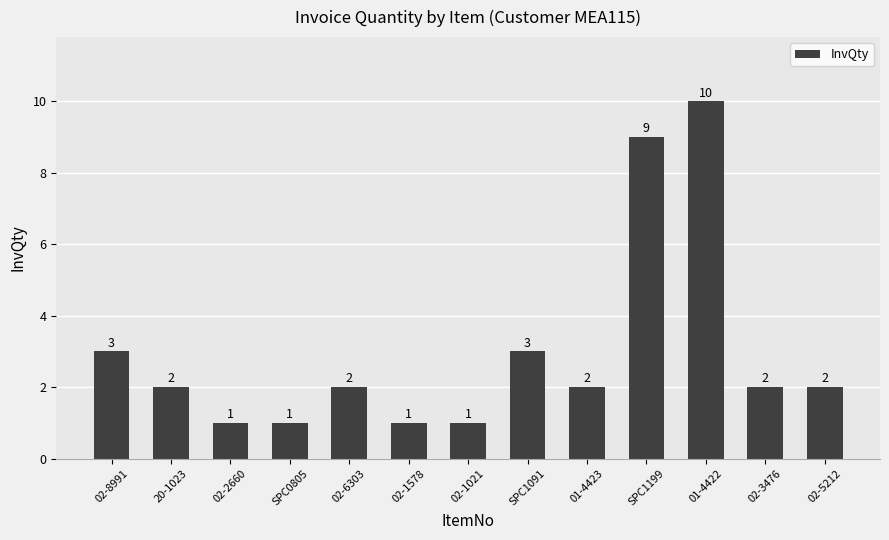

Which label corresponds to the largest value in the chart?

01-4422